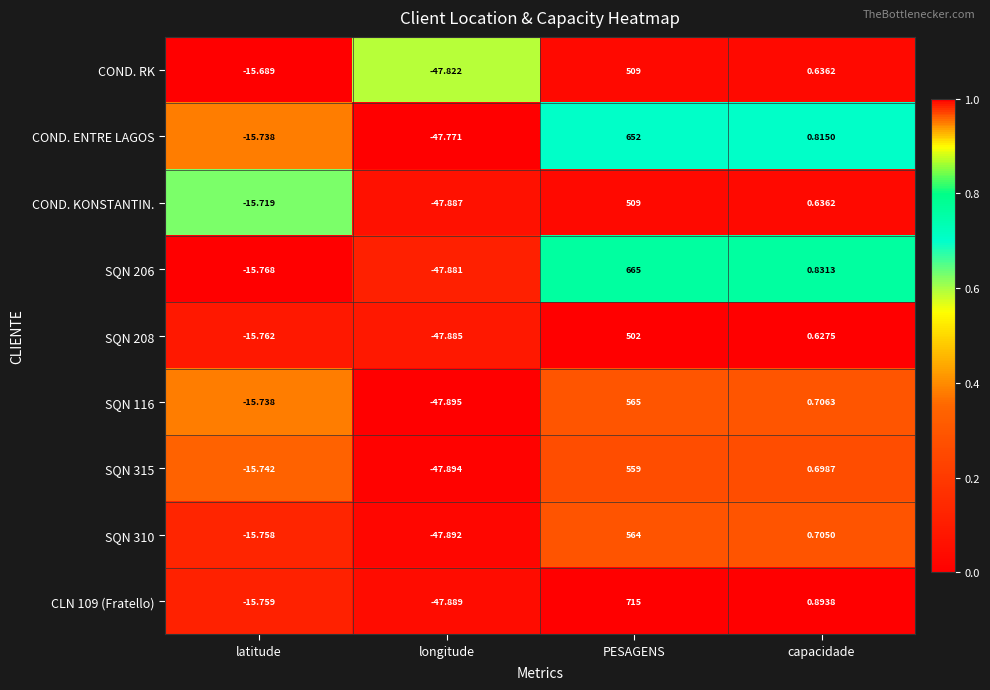

How many values in COND. RK are below zero?

2